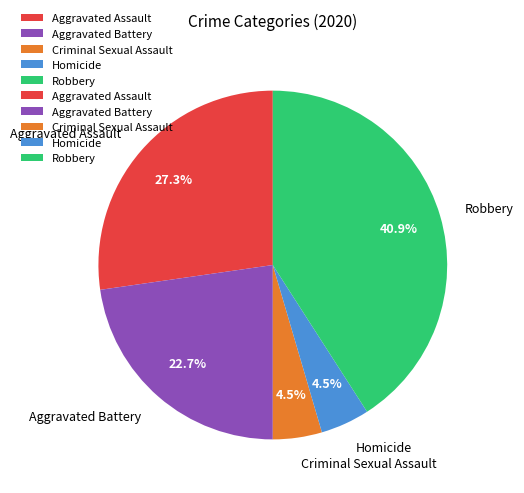

To the nearest percent, what is the difference between the largest and smallest slice percentages?

36%